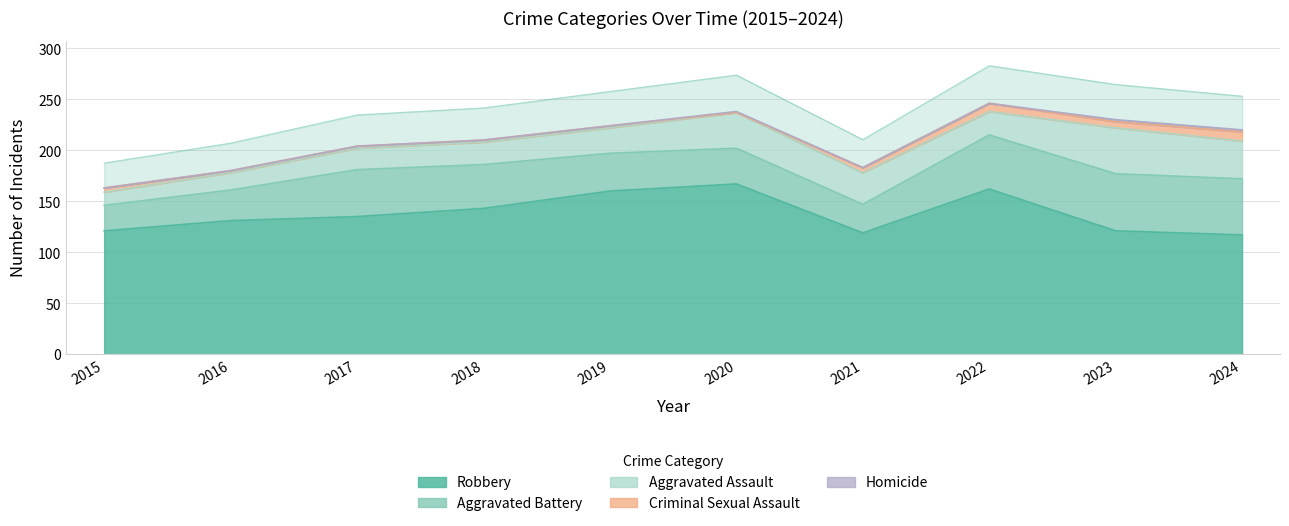

What is the value of the Aggravated Assault point at the 1st from the left?

13